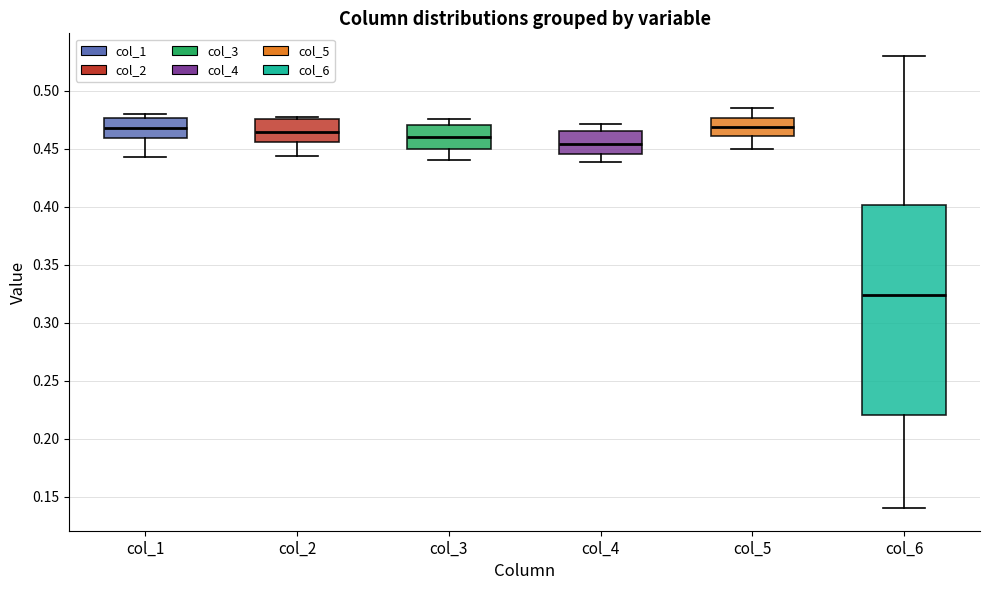

Comparing the boxes themselves (not the whiskers), which one is the tallest?

col_6